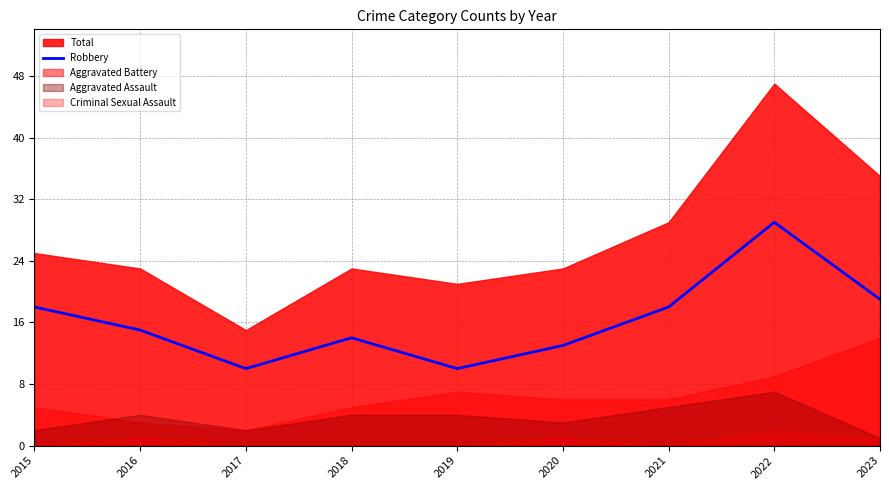

How many lines are shown in the chart?

1